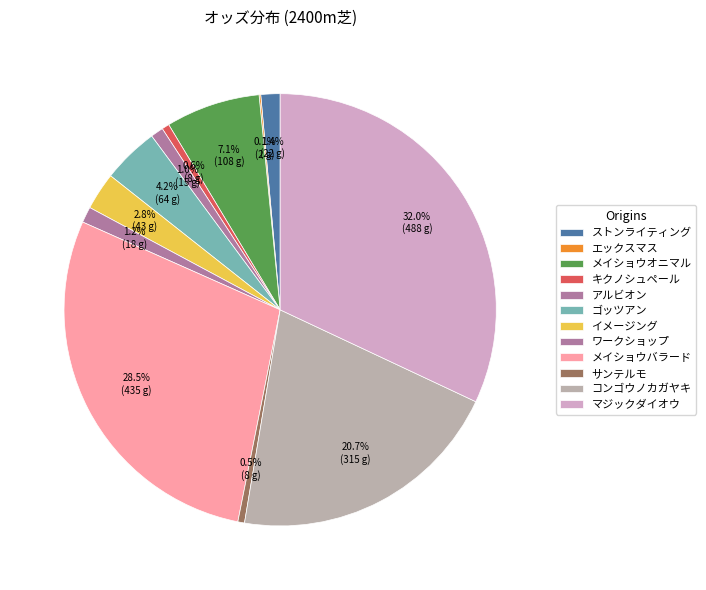

What percentage do メイショウバラード and イメージング together represent?

31.3%